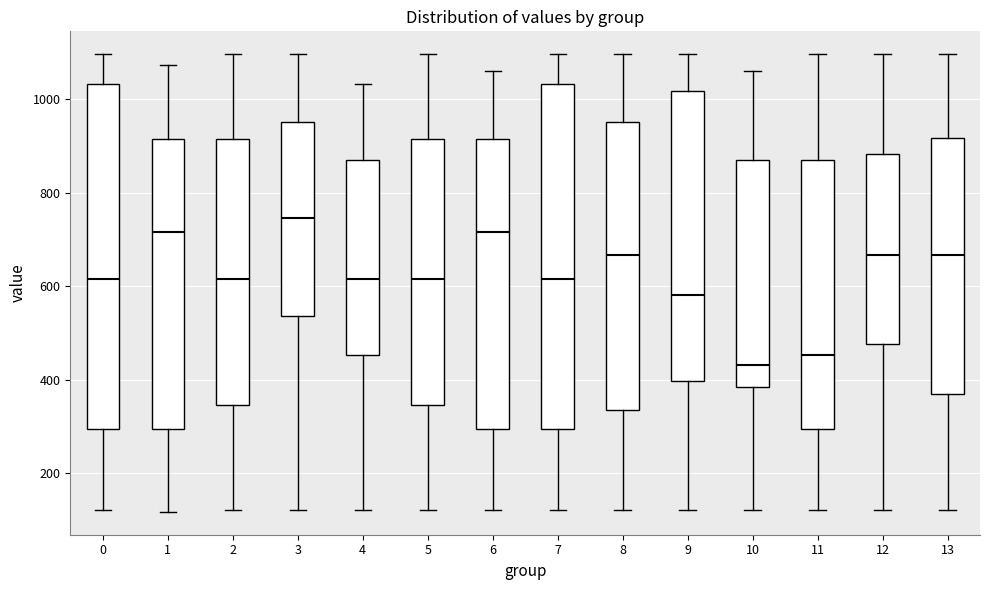

Where does the median line of the box at x = 2 sit on the y-axis? The values are not printed on the chart, so give them approximately, as read against the axis.

620